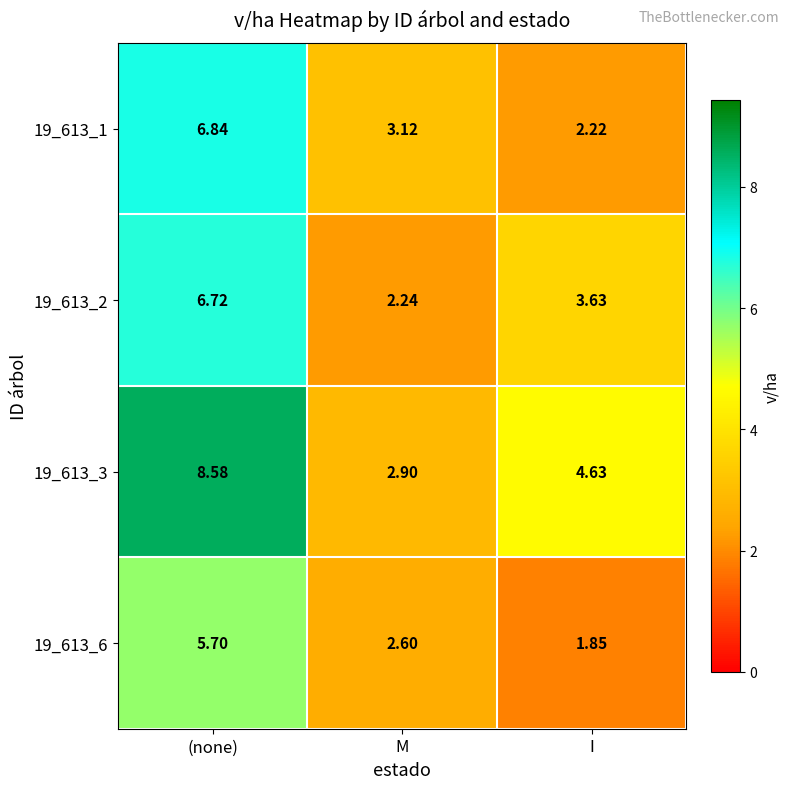

Rank the categories by 19_613_3 value from highest to lowest.

(none), I, M